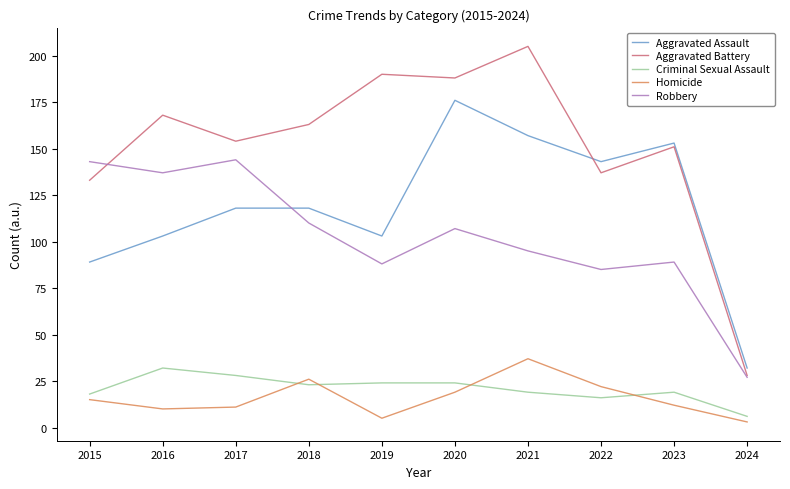

True or false: Criminal Sexual Assault has a value of 28 at 2015.

False